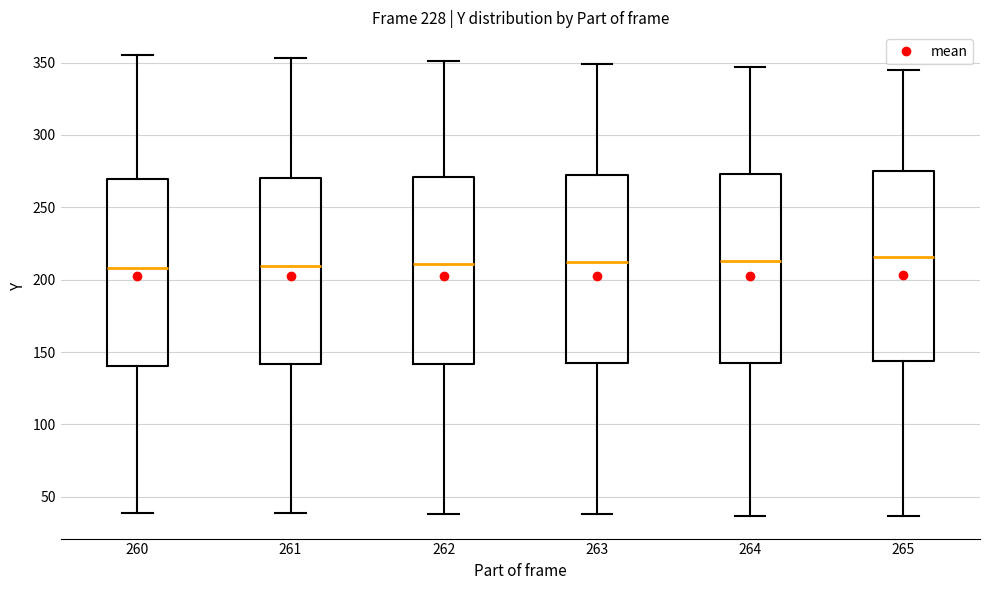

Where does the upper whisker of the box at x = 261 end on the y-axis? The values are not printed on the chart, so give them approximately, as read against the axis.

355